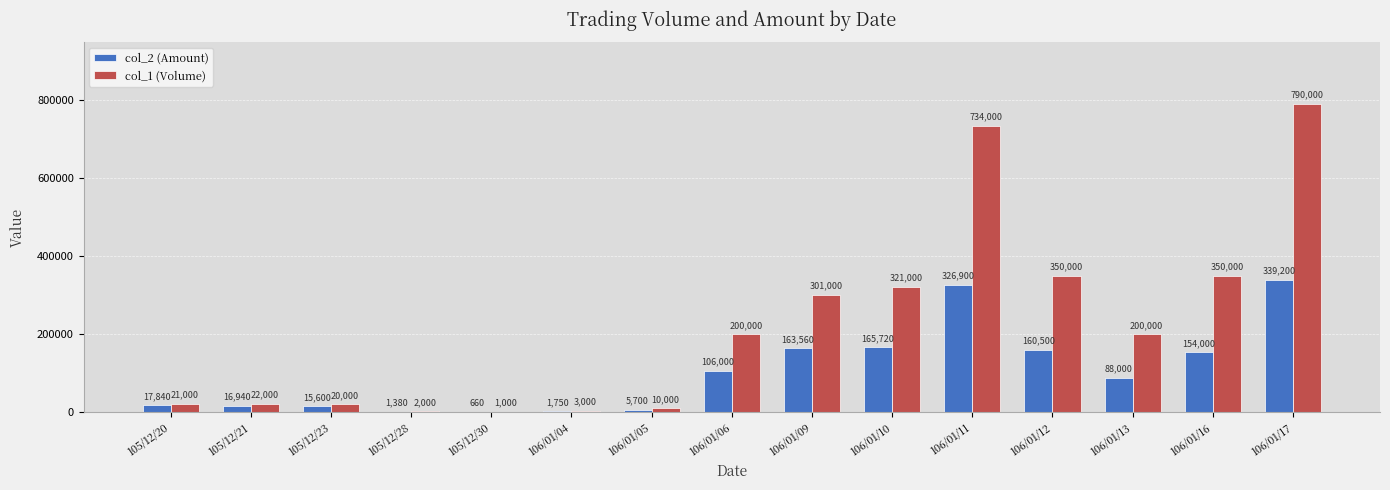

Reading left to right, list all the values displayed in this chart.

col_2 (Amount): 105/12/20=17840	105/12/21=16940	105/12/23=15600	105/12/28=1380	105/12/30=660	106/01/04=1750	106/01/05=5700	106/01/06=106000	106/01/09=163560	106/01/10=165720	106/01/11=326900	106/01/12=160500	106/01/13=88000	106/01/16=154000	106/01/17=339200
col_1 (Volume): 105/12/20=21000	105/12/21=22000	105/12/23=20000	105/12/28=2000	105/12/30=1000	106/01/04=3000	106/01/05=10000	106/01/06=200000	106/01/09=301000	106/01/10=321000	106/01/11=734000	106/01/12=350000	106/01/13=200000	106/01/16=350000	106/01/17=790000